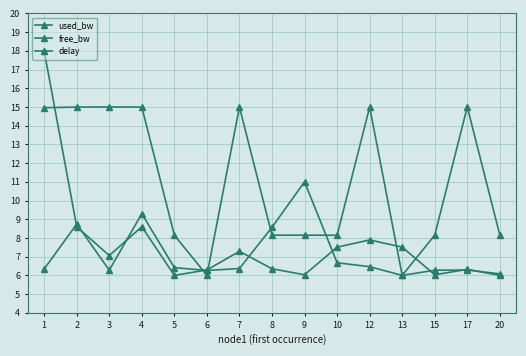

What is the maximum value shown in the chart?

18.0